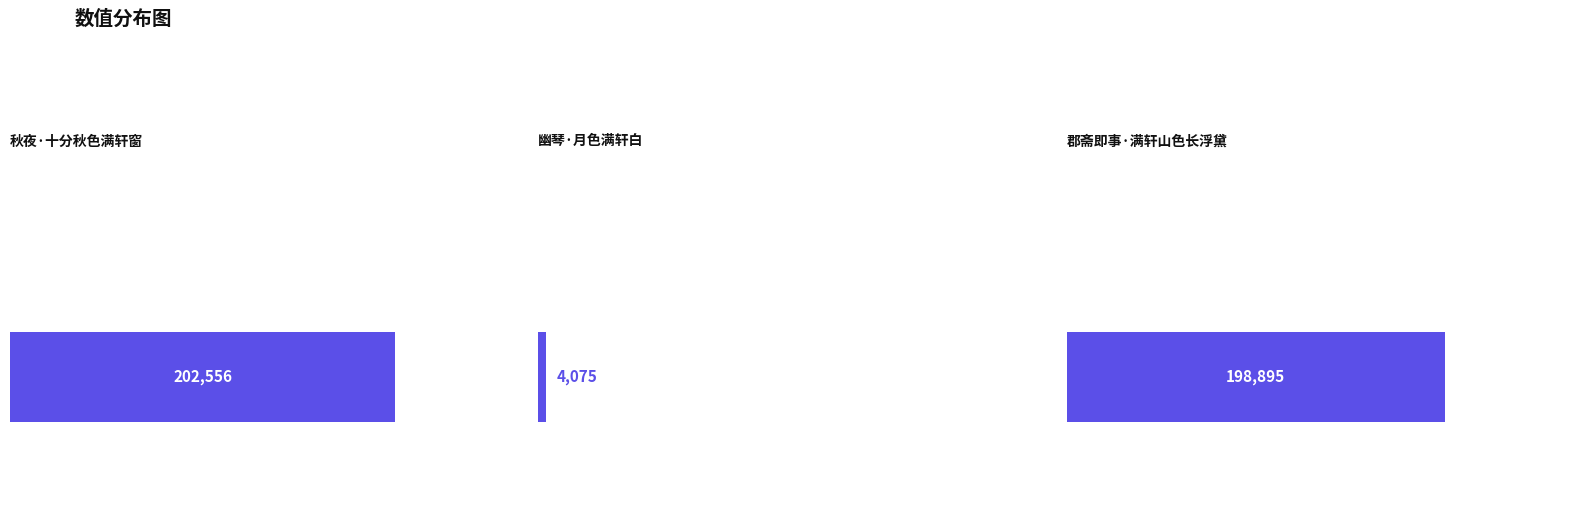

Rank the categories by value from lowest to highest.

幽琴·月色满轩白, 郡斋即事·满轩山色长浮黛, 秋夜·十分秋色满轩窗